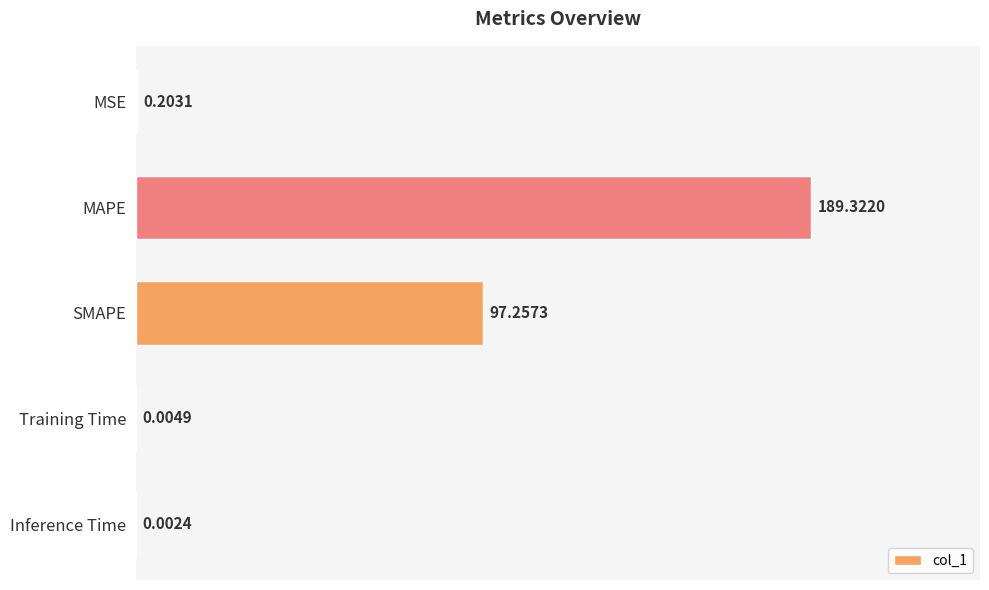

What is the sum of the values at Training Time and MAPE?

189.3